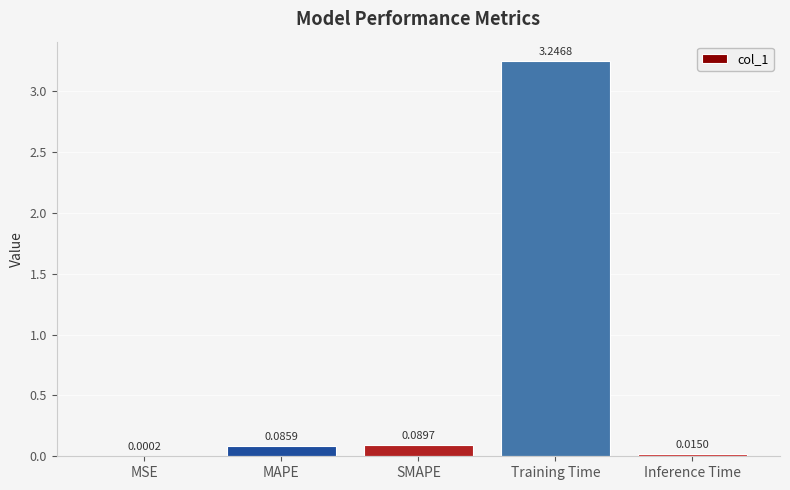

Between MSE and Training Time, which is larger?

Training Time